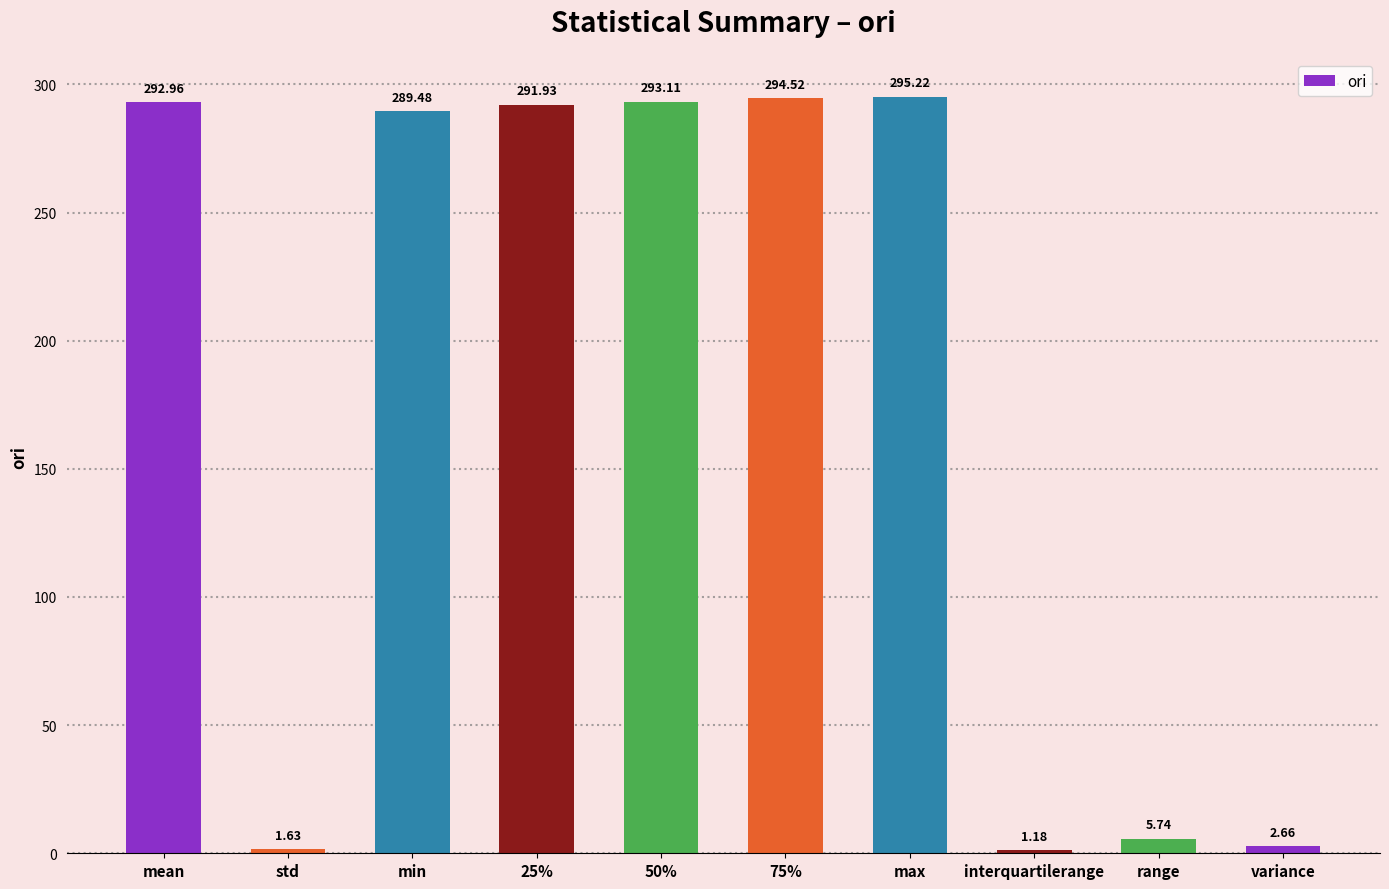

What is the difference between the second highest and minimum values?

293.3